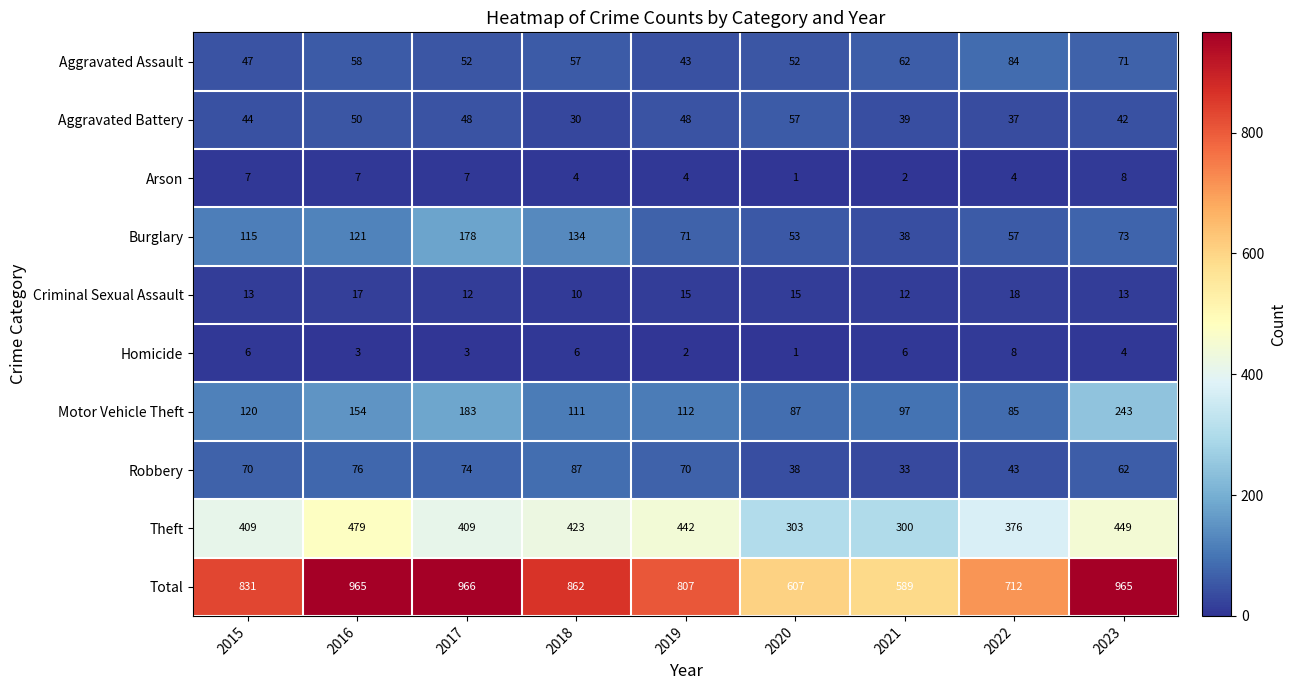

At how many categories does at least one series exceed 446?

9